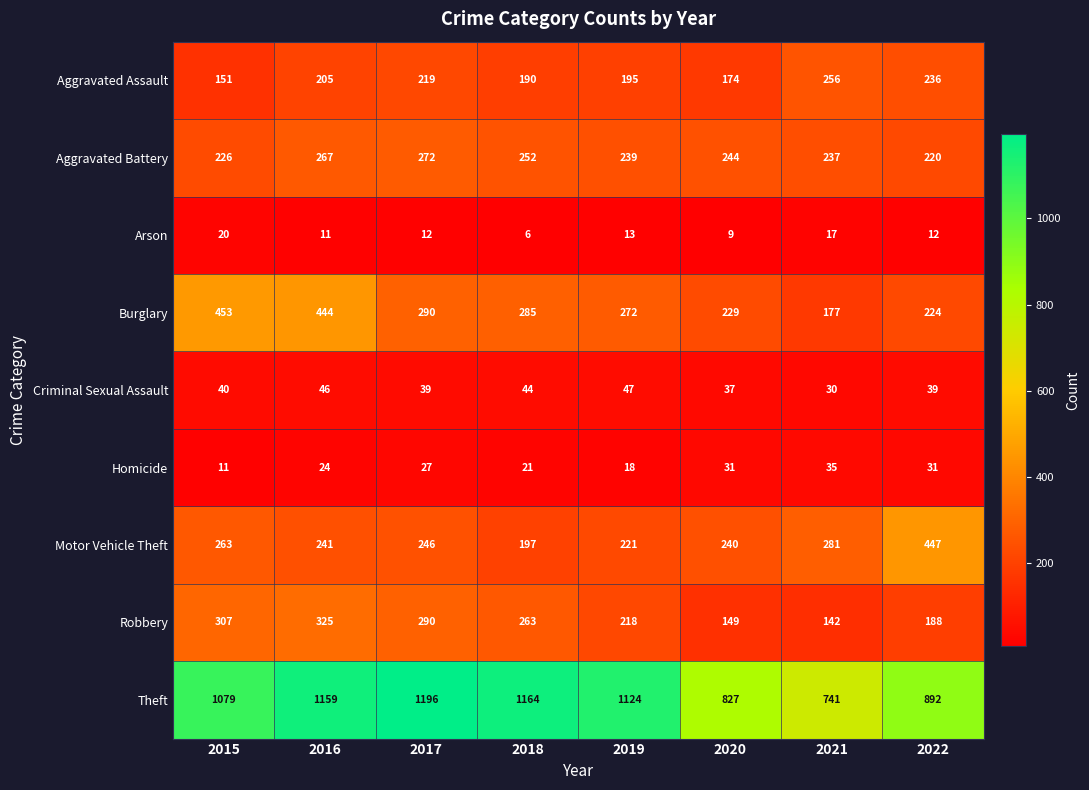

What is the sum of all Aggravated Assault values?

1626